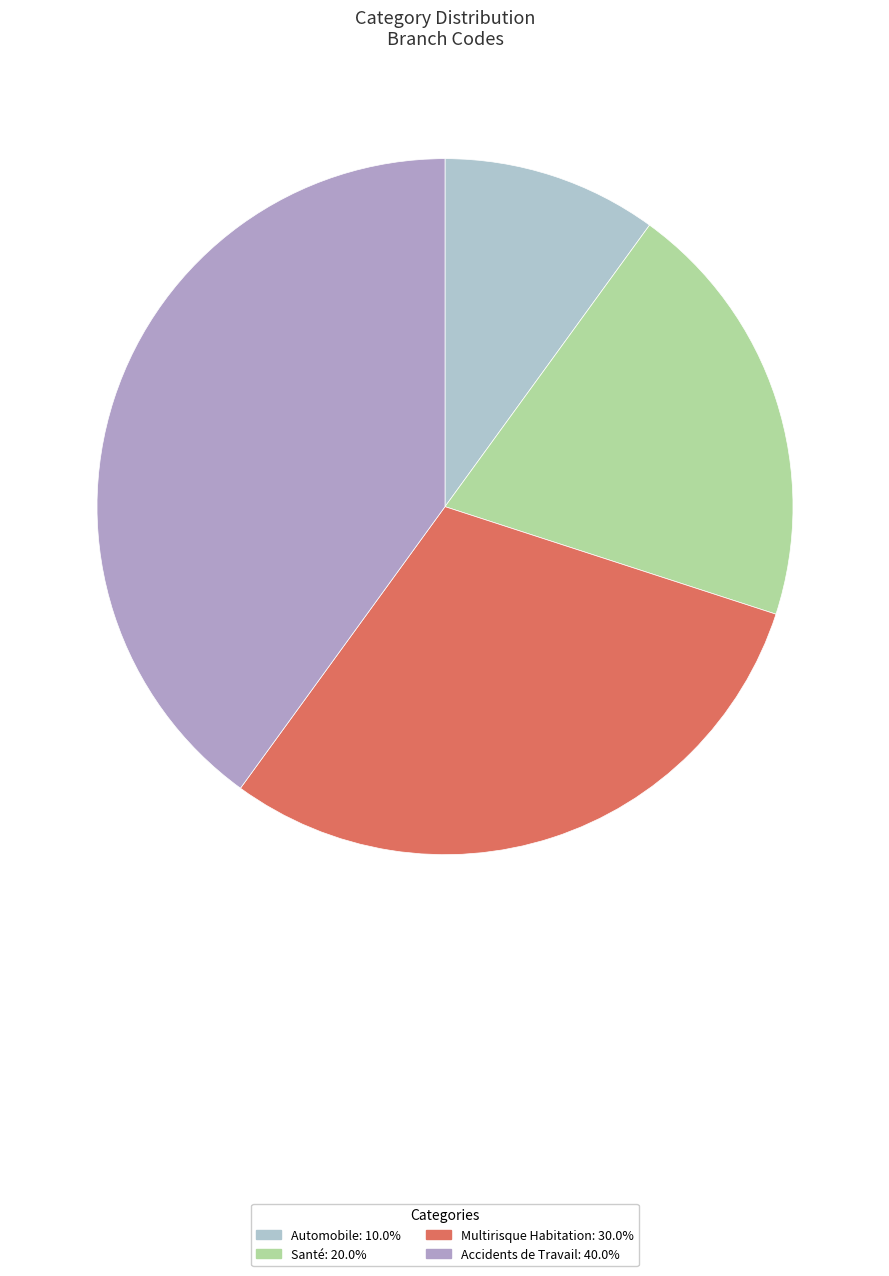

To the nearest percent, what is the average slice percentage?

25%